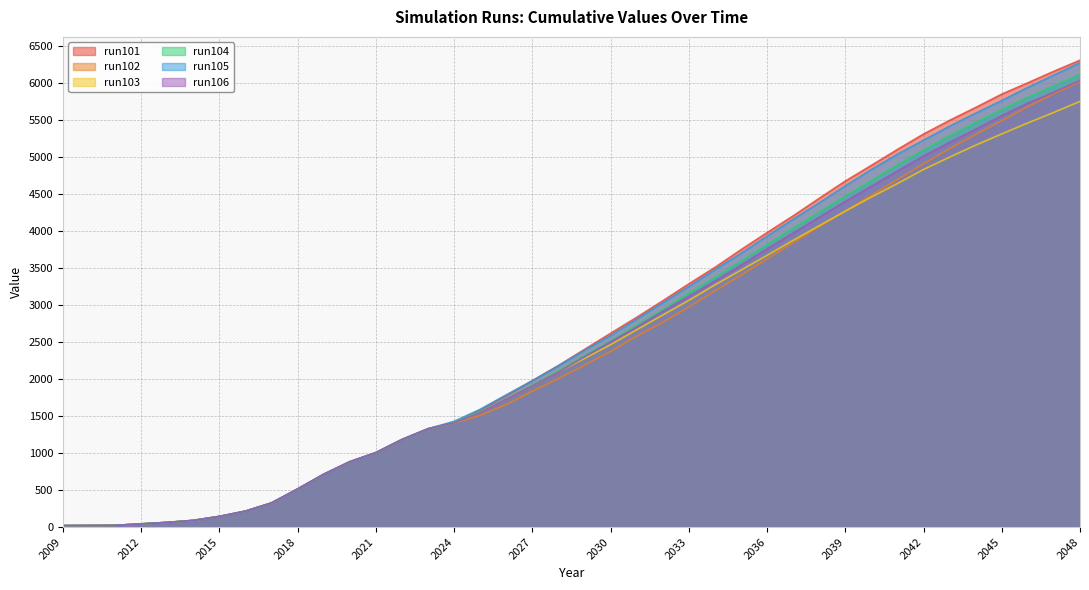

How many values in the run105 series are below 2386?

20